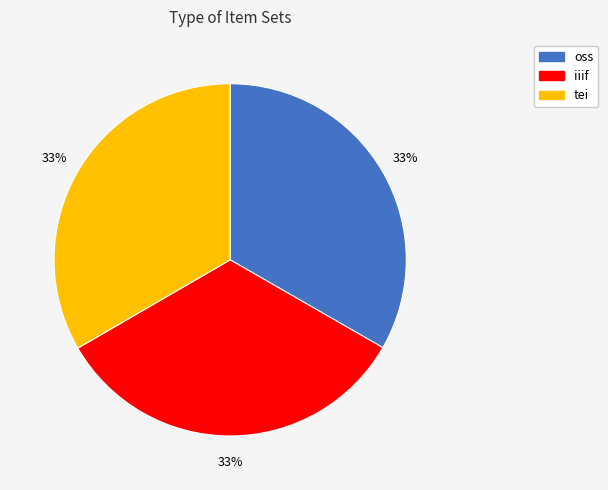

Count the number of slices in the pie.

3